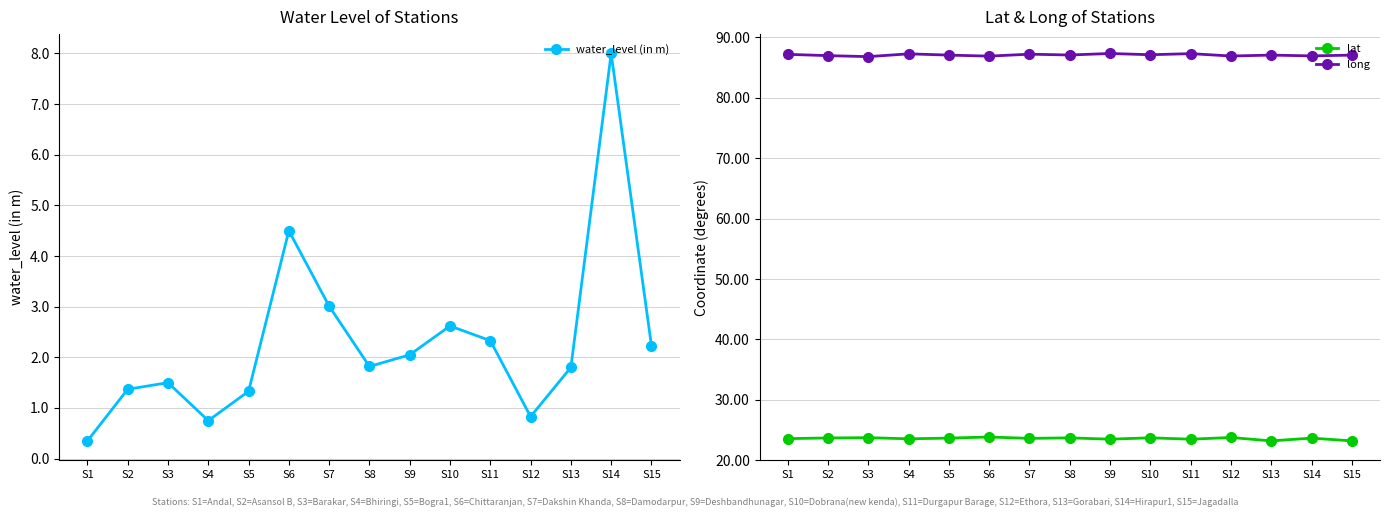

List the series in order of their overall mean, highest first.

long, lat, water_level (in m)